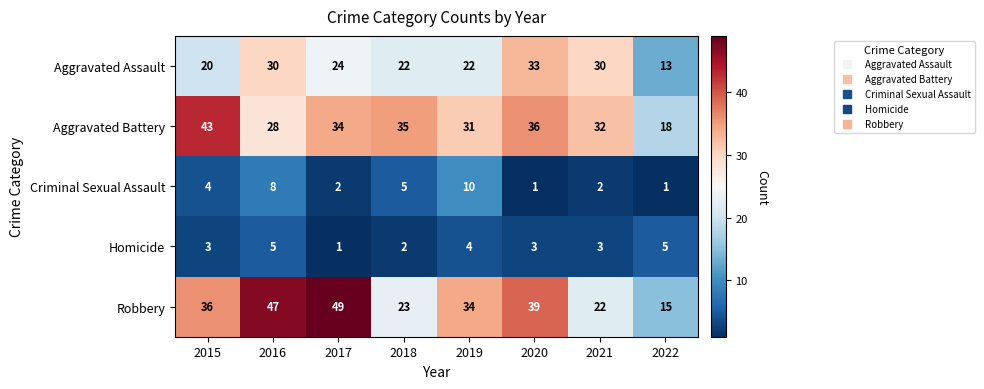

Where is Aggravated Battery nearest to the value 30?

2019